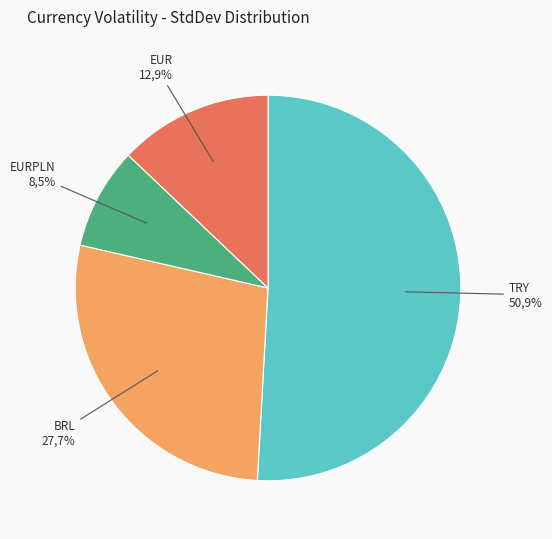

Rank the categories by value from lowest to highest.

EURPLN, EUR, BRL, TRY